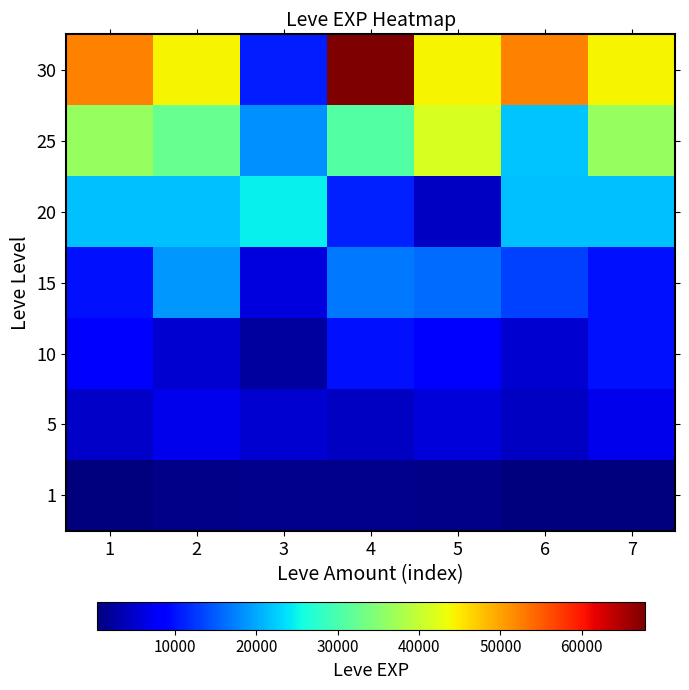

Which label corresponds to the largest value in the chart?

4